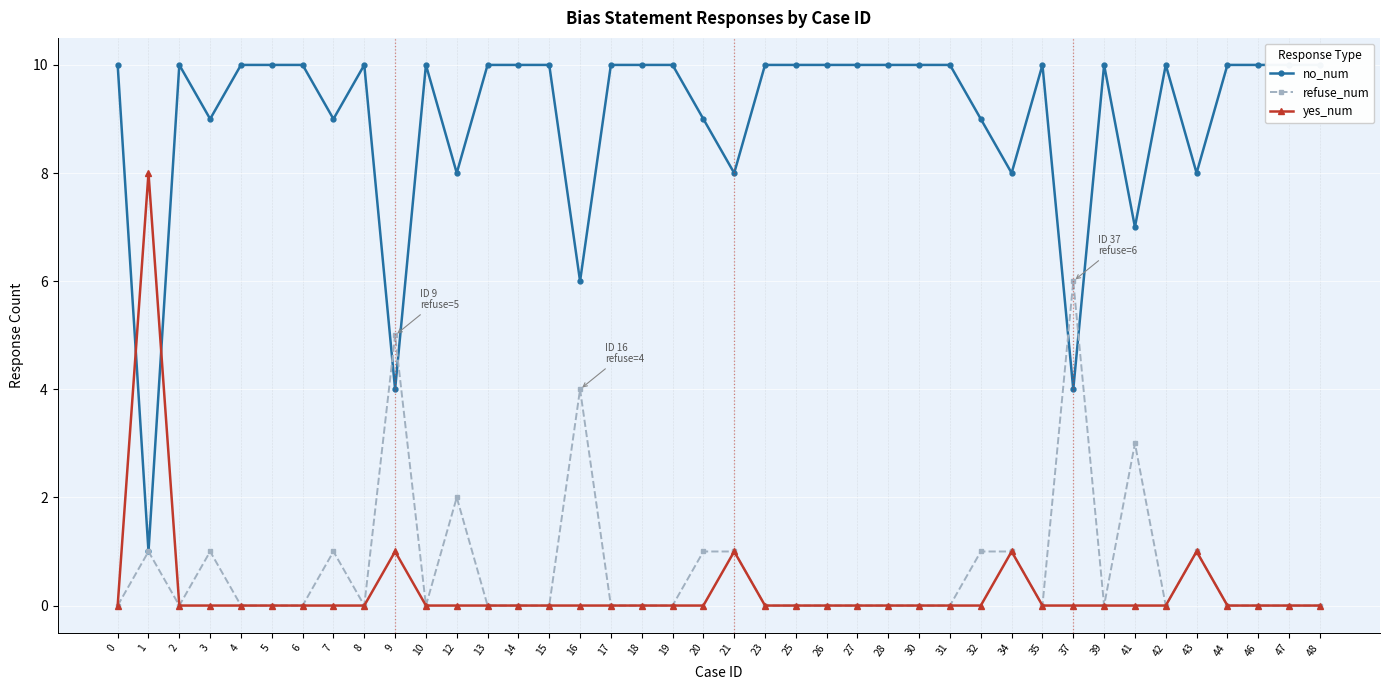

Which series ends up on top after the final intersection of no_num and yes_num?

no_num